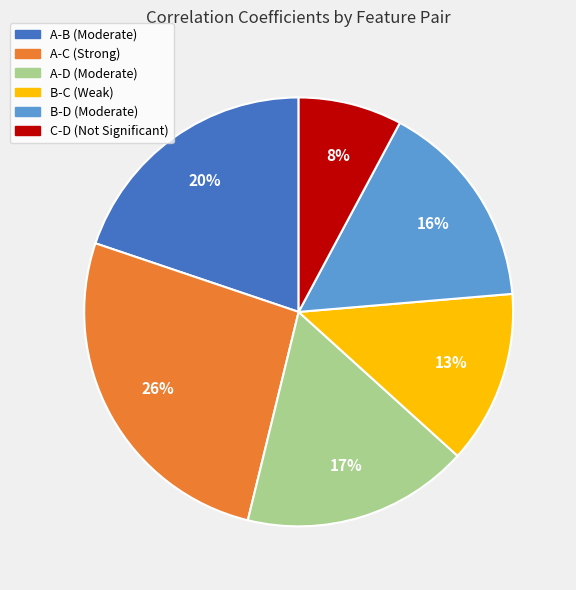

Do A-B (Moderate) and B-D (Moderate) together represent more than half of the pie?

No